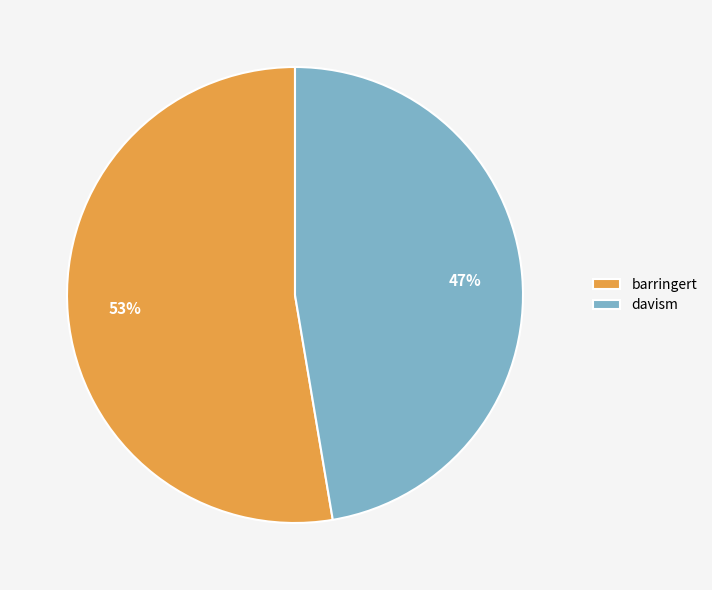

To the nearest percent, what portion does barringert represent?

53%